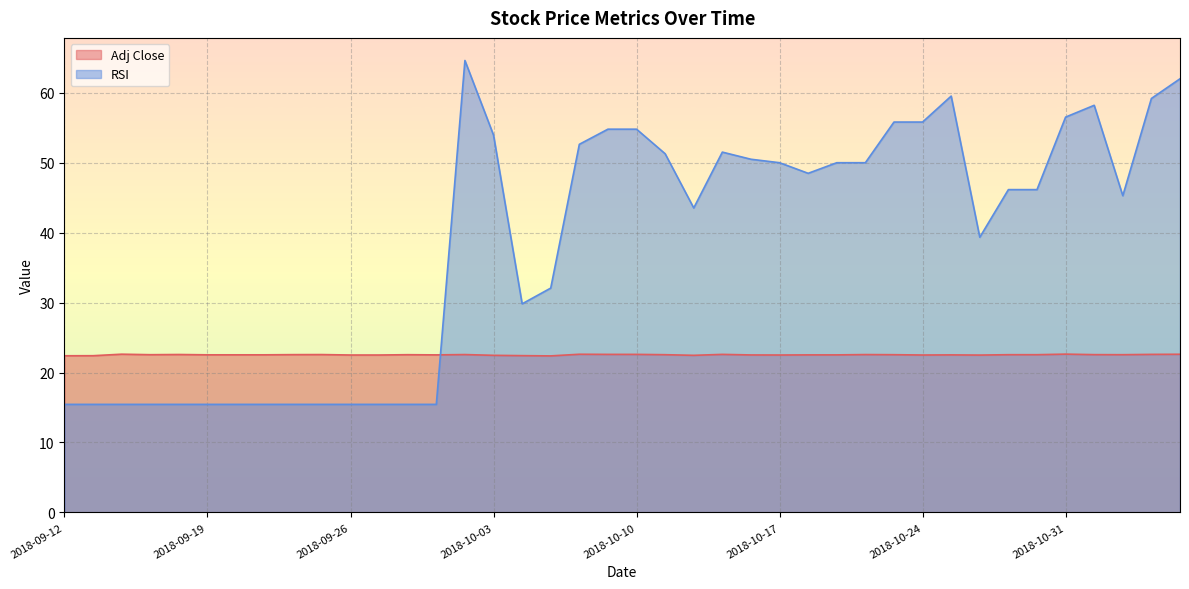

Between 2018-09-13 and 2018-09-19, which is larger?

2018-09-19